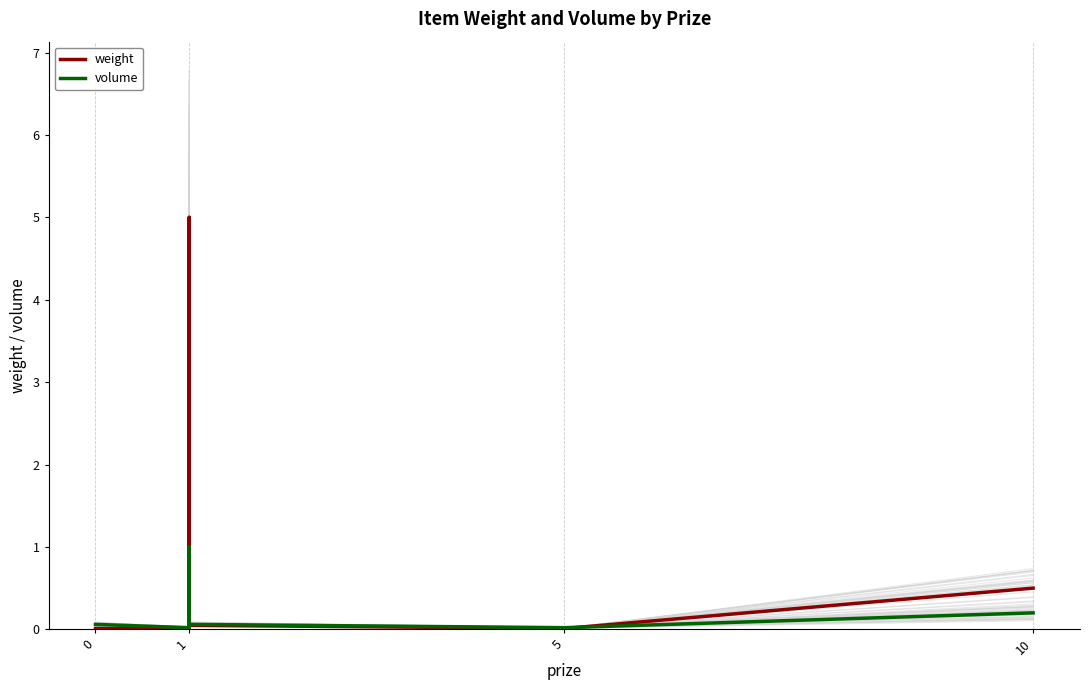

The volume series shows 0.3 at 10. True or false?

False